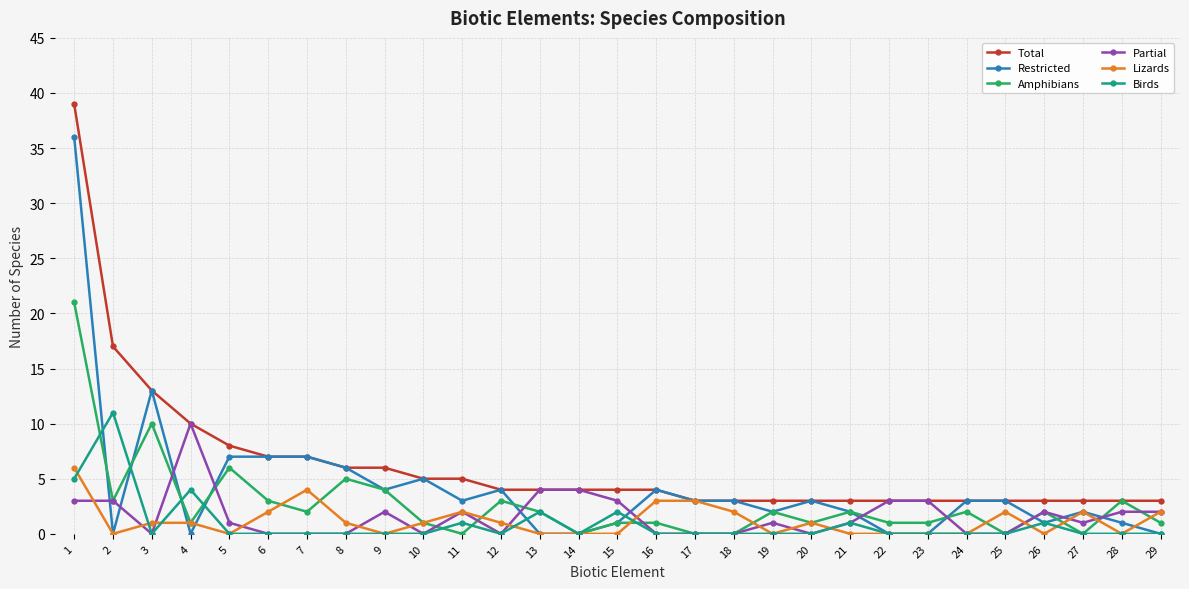

Reading left to right, list all the values displayed in this chart.

Total: 1=39	2=17	3=13	4=10	5=8	6=7	7=7	8=6	9=6	10=5	11=5	12=4	13=4	14=4	15=4	16=4	17=3	18=3	19=3	20=3	21=3	22=3	23=3	24=3	25=3	26=3	27=3	28=3	29=3
Restricted: 1=36	2=0	3=13	4=0	5=7	6=7	7=7	8=6	9=4	10=5	11=3	12=4	13=0	14=0	15=1	16=4	17=3	18=3	19=2	20=3	21=2	22=0	23=0	24=3	25=3	26=1	27=2	28=1	29=0
Amphibians: 1=21	2=3	3=10	4=1	5=6	6=3	7=2	8=5	9=4	10=1	11=0	12=3	13=2	14=0	15=1	16=1	17=0	18=0	19=2	20=1	21=2	22=1	23=1	24=2	25=0	26=2	27=0	28=3	29=1
Partial: 1=3	2=3	3=0	4=10	5=1	6=0	7=0	8=0	9=2	10=0	11=2	12=0	13=4	14=4	15=3	16=0	17=0	18=0	19=1	20=0	21=1	22=3	23=3	24=0	25=0	26=2	27=1	28=2	29=2
Lizards: 1=6	2=0	3=1	4=1	5=0	6=2	7=4	8=1	9=0	10=1	11=2	12=1	13=0	14=0	15=0	16=3	17=3	18=2	19=0	20=1	21=0	22=0	23=0	24=0	25=2	26=0	27=2	28=0	29=2
Birds: 1=5	2=11	3=0	4=4	5=0	6=0	7=0	8=0	9=0	10=0	11=1	12=0	13=2	14=0	15=2	16=0	17=0	18=0	19=0	20=0	21=1	22=0	23=0	24=0	25=0	26=1	27=0	28=0	29=0